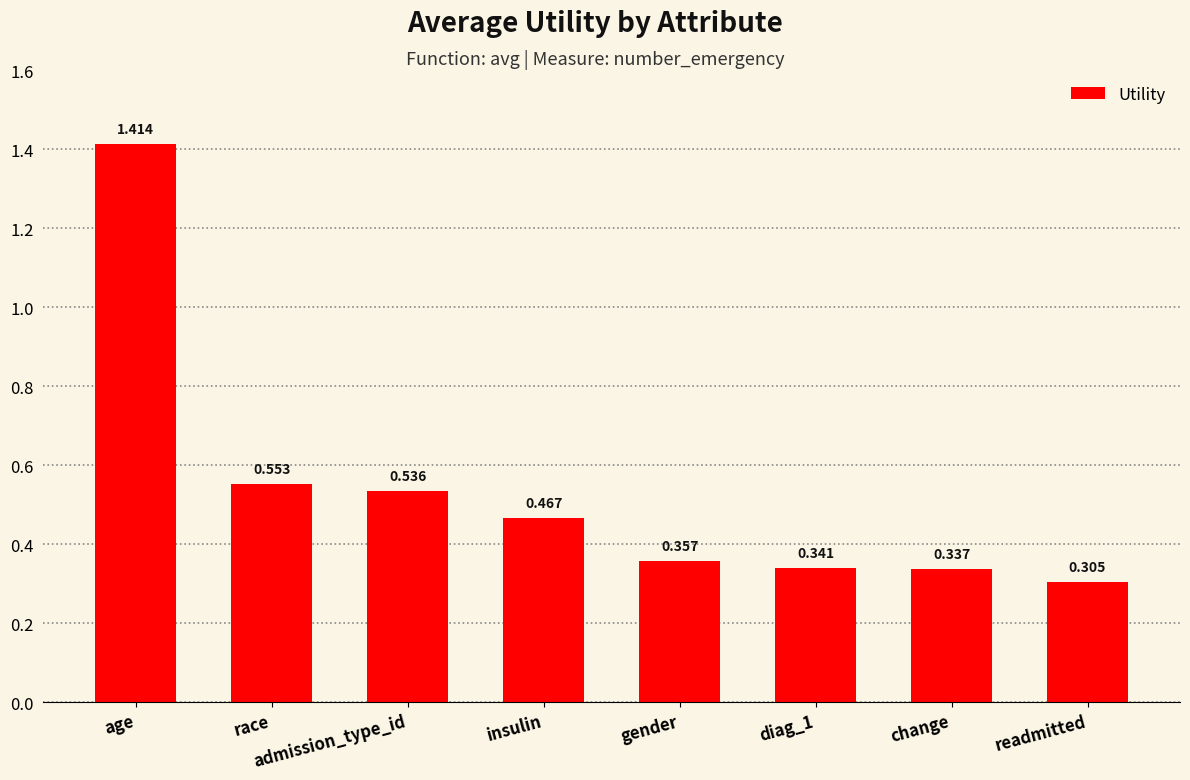

What is the label of the 2nd bar from the right?

change